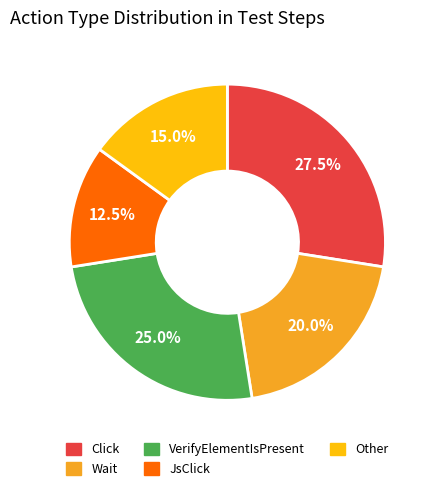

Combined, do Other and Wait account for over 50%?

No